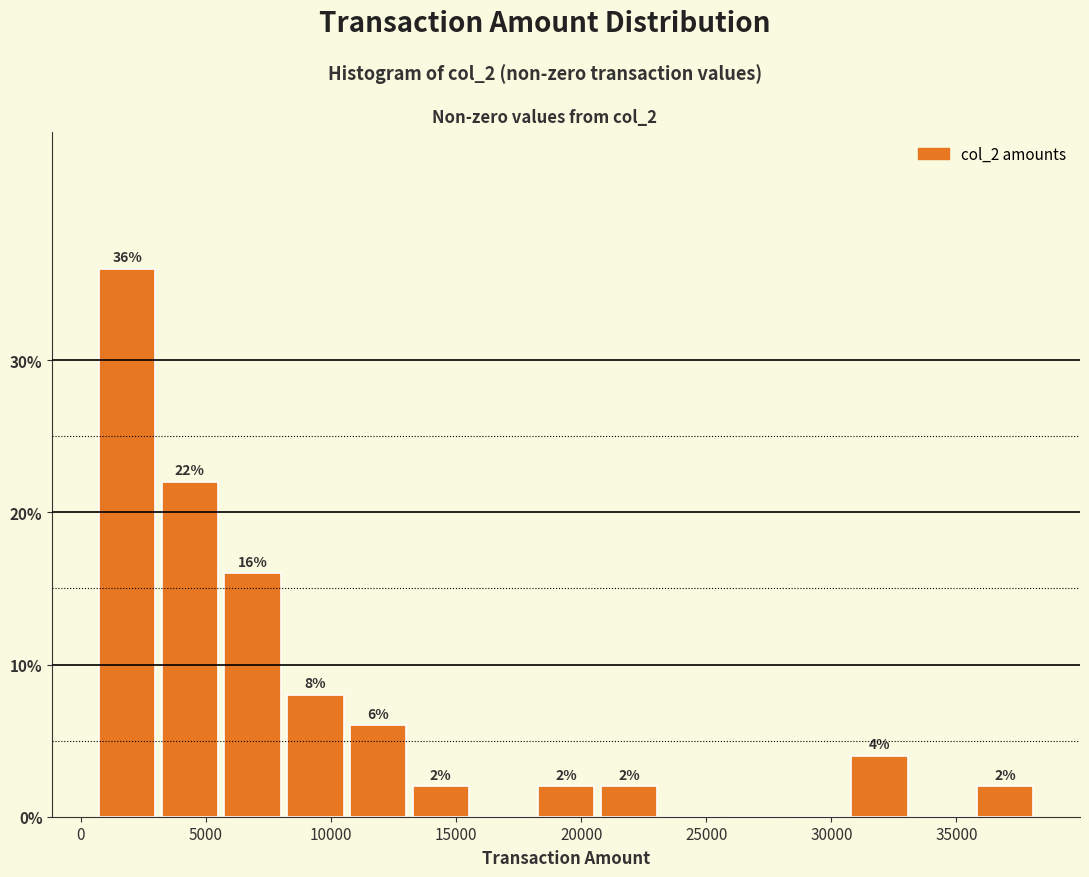

Which range on the x-axis has the tallest bar?

500 to 3000